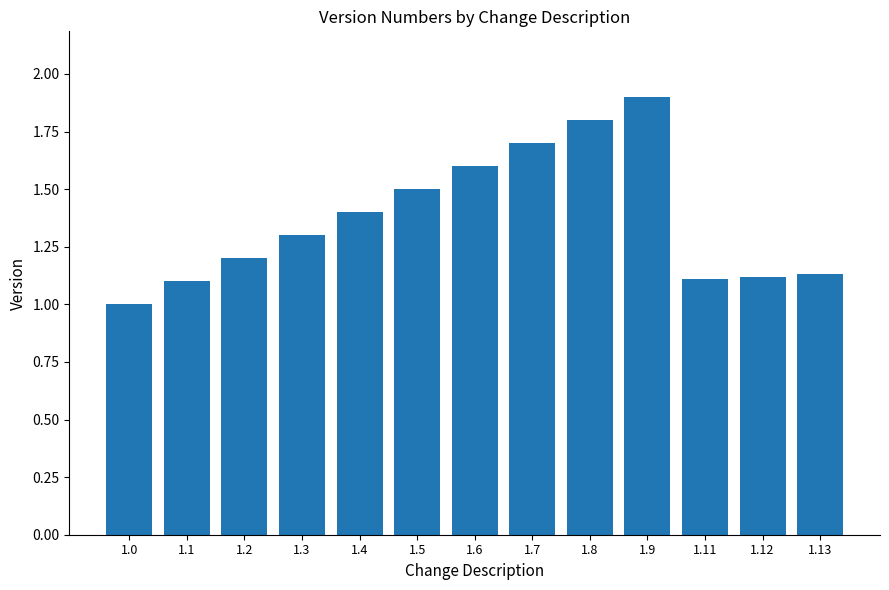

What is the ratio of the value at 1.12 to the value at 1.6?

0.7